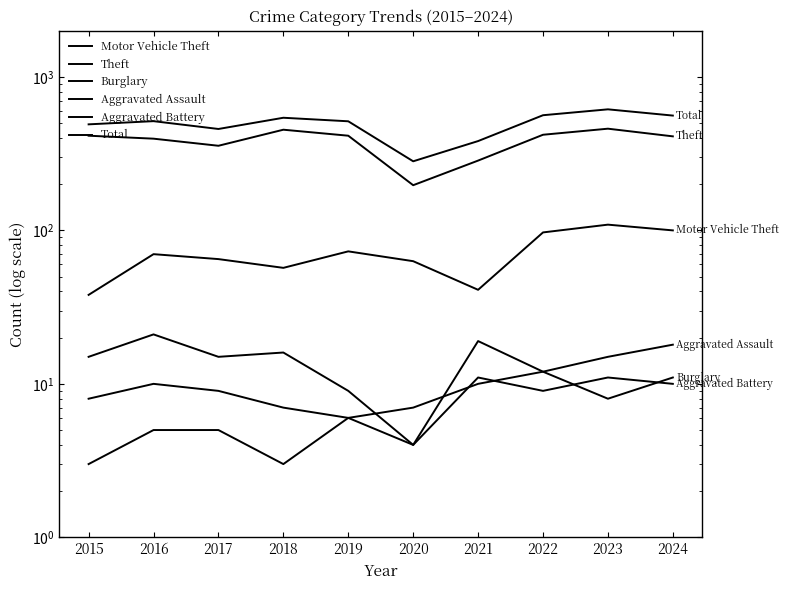

True or false: Aggravated Battery and Total cross at least once.

False